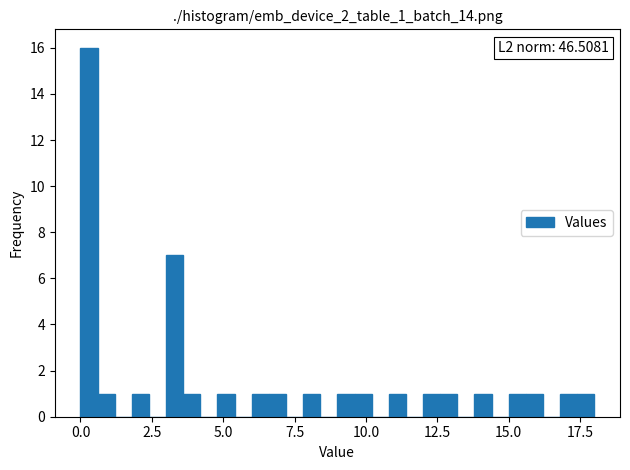

Read against the x-axis, roughly where is the centre of the tallest bar?

0.5